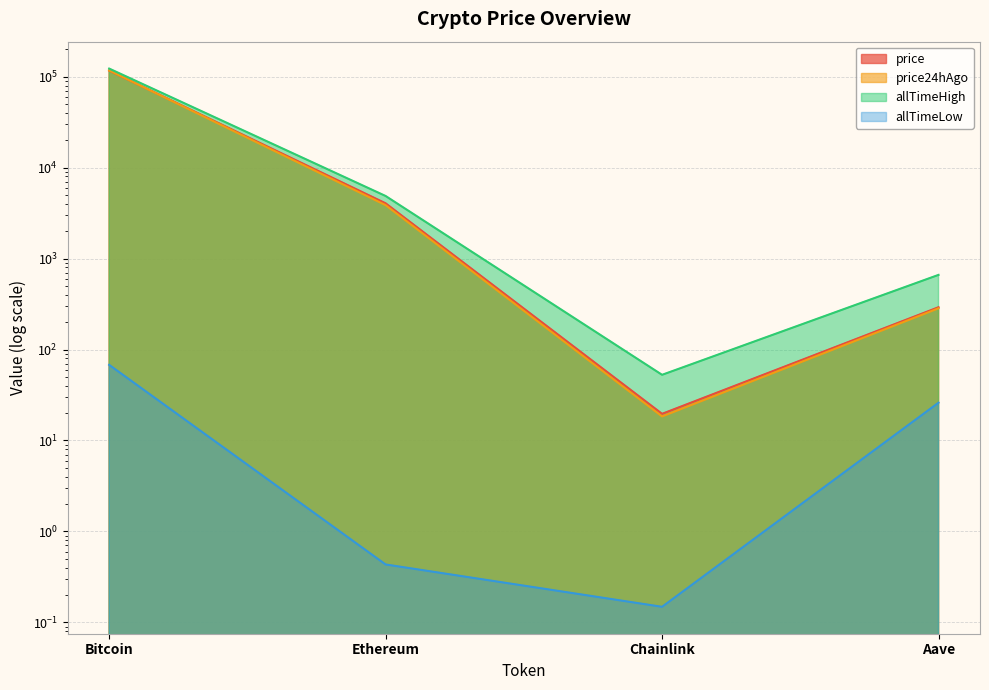

Reading right to left, list all the values displayed in this chart.

price: 291.8	19.6	4053.0	116826.0
price24hAgo: 283.9	18.4	3868.7	117321.0
allTimeHigh: 661.7	52.7	4878.3	122838.0
allTimeLow: 26.0	0.1	0.4	67.8